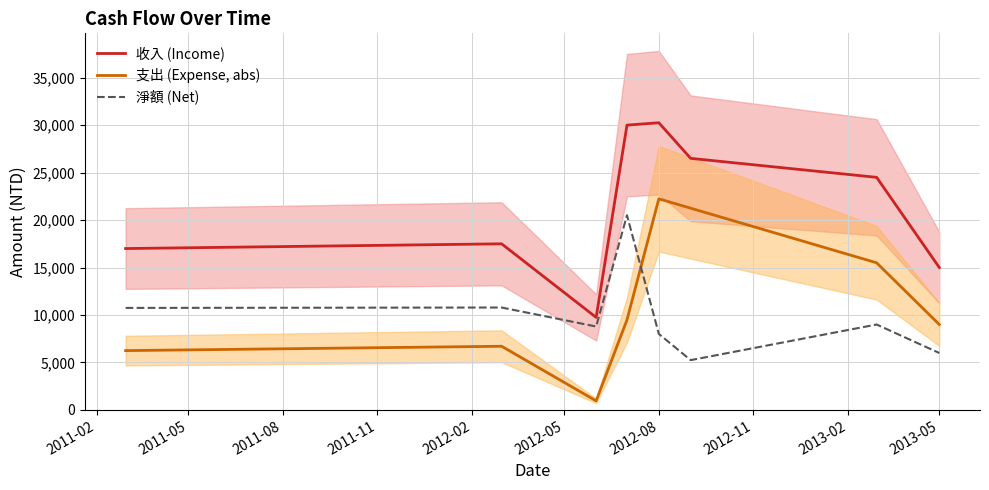

True or false: 收入 (Income) and 支出 (Expense, abs) intersect in this chart.

False